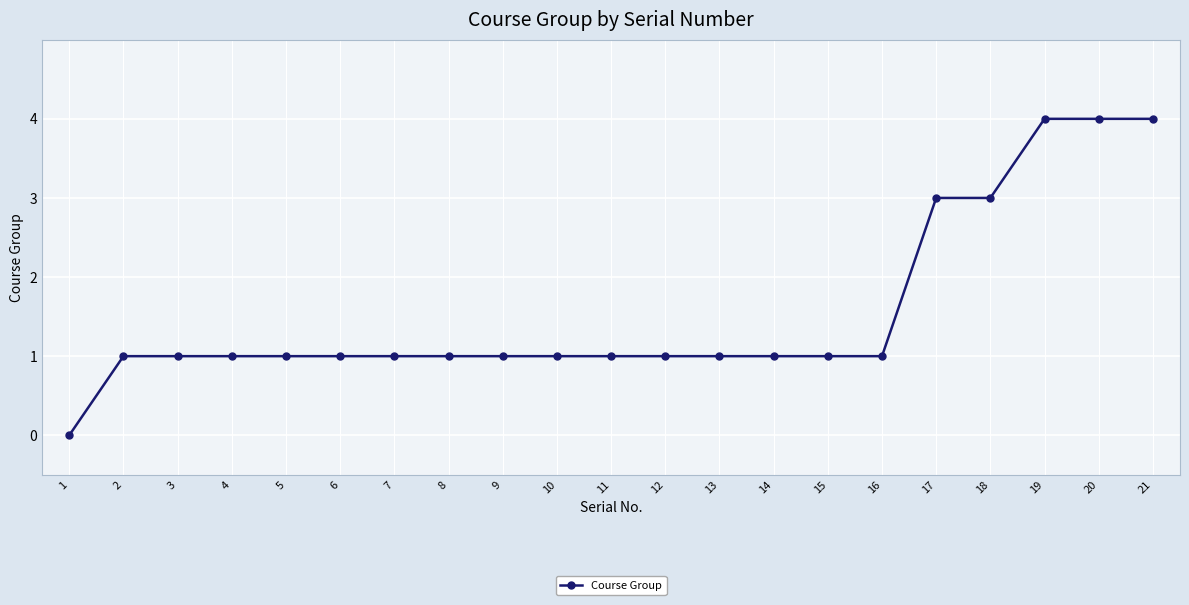

What is the change in value from 1 to 17?

+3